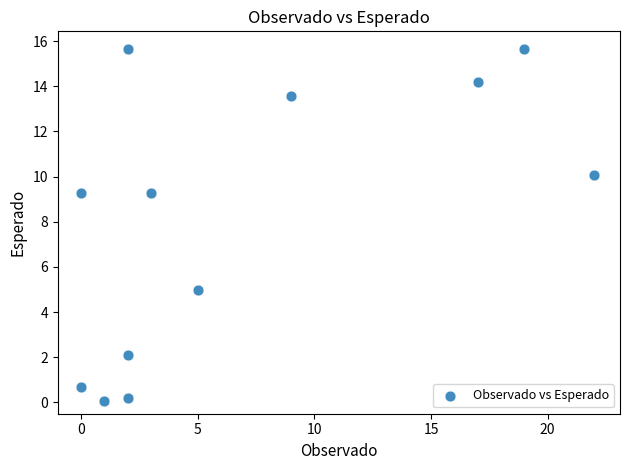

What Y value in the scatter plot is closest to 7?

5.0